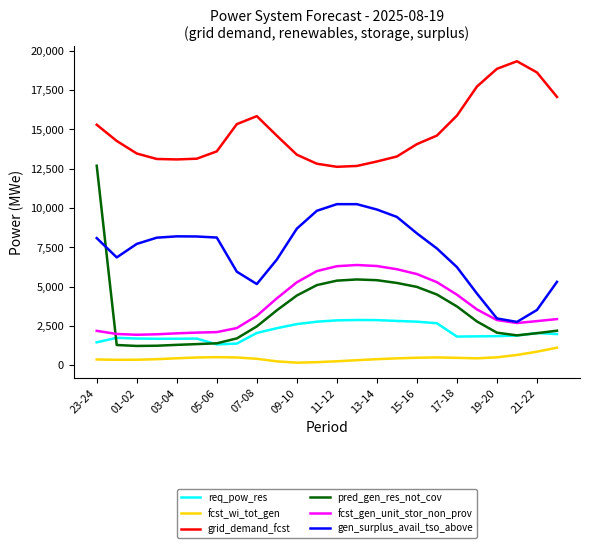

List the series in order of their peak value, lowest first.

fcst_wi_tot_gen, req_pow_res, fcst_gen_unit_stor_non_prov, gen_surplus_avail_tso_above, pred_gen_res_not_cov, grid_demand_fcst